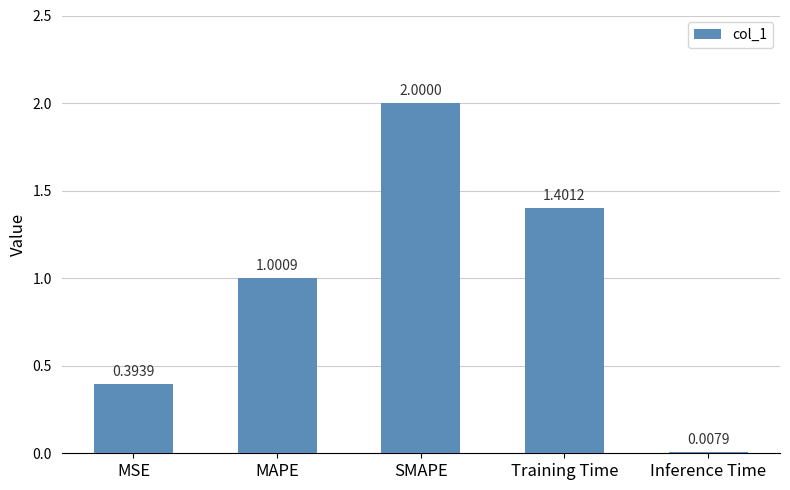

Rank the categories by value from highest to lowest.

SMAPE, Training Time, MAPE, MSE, Inference Time